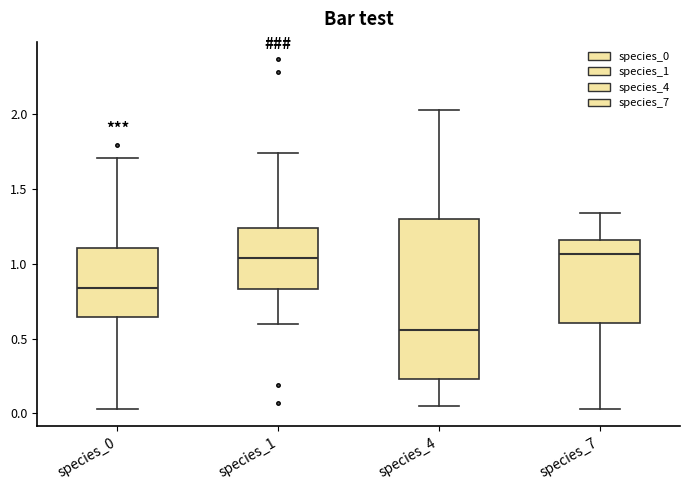

Reading left to right, transcribe this box plot: for each box, give where its median line is, the range the box spans, and where its two whiskers end, as read against the y-axis. The values are not printed on the chart, so give them approximately, as read against the axis.

species_0: median 0.85, box 0.65 to 1.10, whiskers 0.05 to 1.70
species_1: median 1.05, box 0.85 to 1.25, whiskers 0.60 to 1.75
species_4: median 0.55, box 0.25 to 1.30, whiskers 0.05 to 2.05
species_7: median 1.05, box 0.60 to 1.15, whiskers 0.05 to 1.35